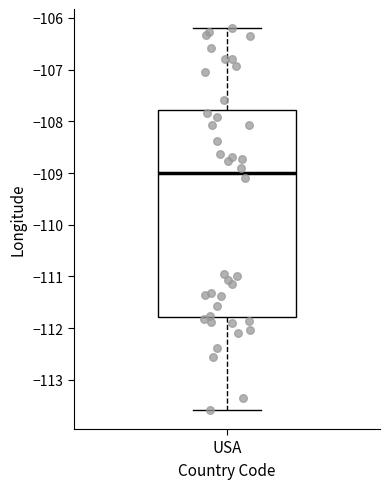

Transcribe this box plot: give where the median line is, the range the box spans, and where the two whiskers end, as read against the y-axis. The values are not printed on the chart, so give them approximately, as read against the axis.

median -109.0, box -111.8 to -107.8, whiskers -113.6 to -106.2